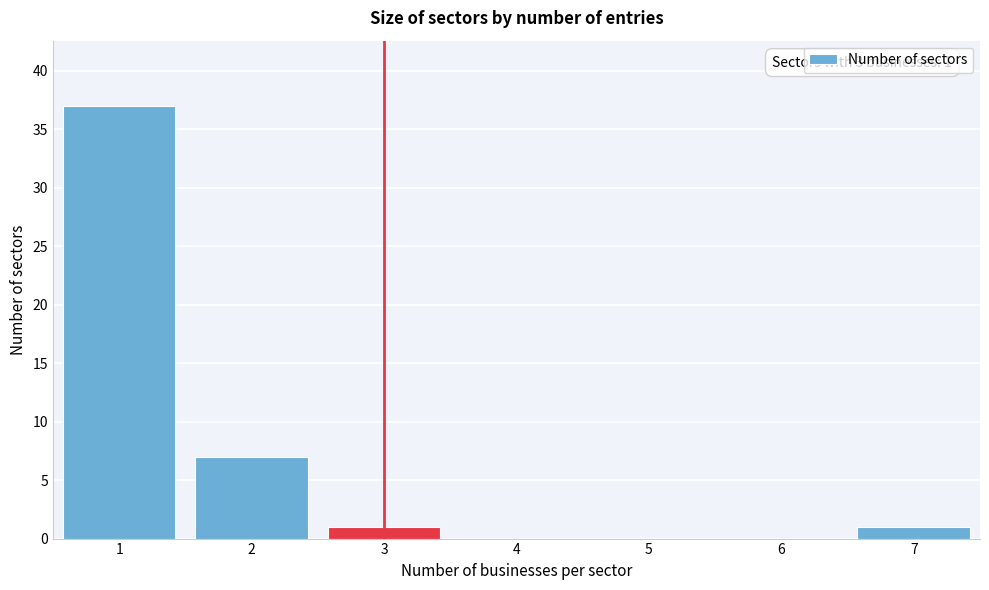

Reading right to left, extract all data points from this chart.

7=1	6=0	5=0	4=0	3=1	2=7	1=37